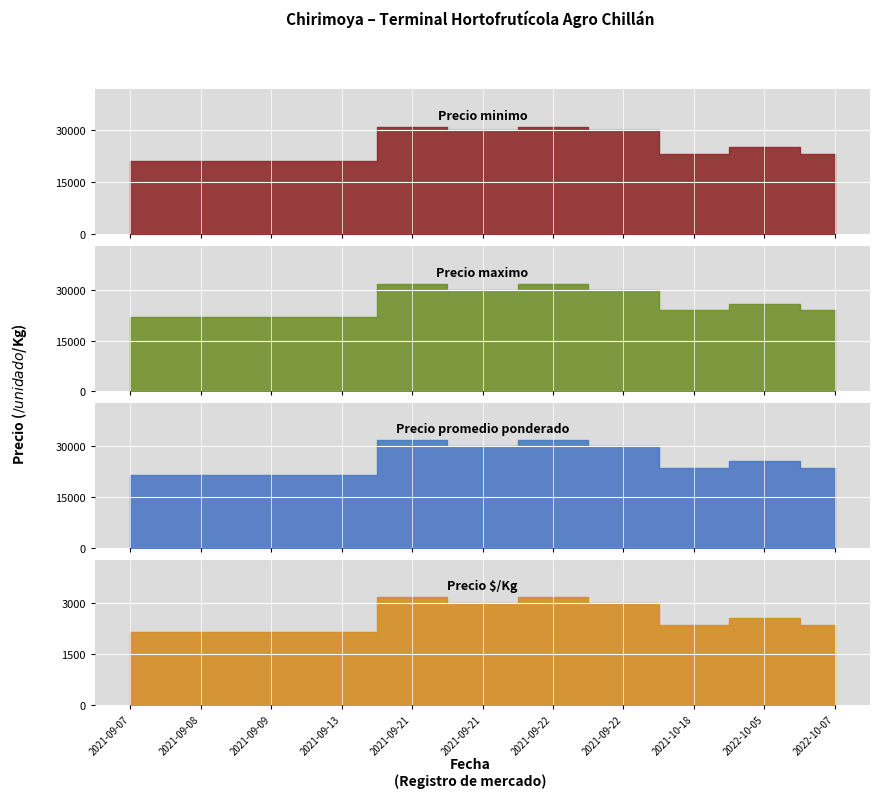

What is the minimum value for Precio $/Kg?

2150